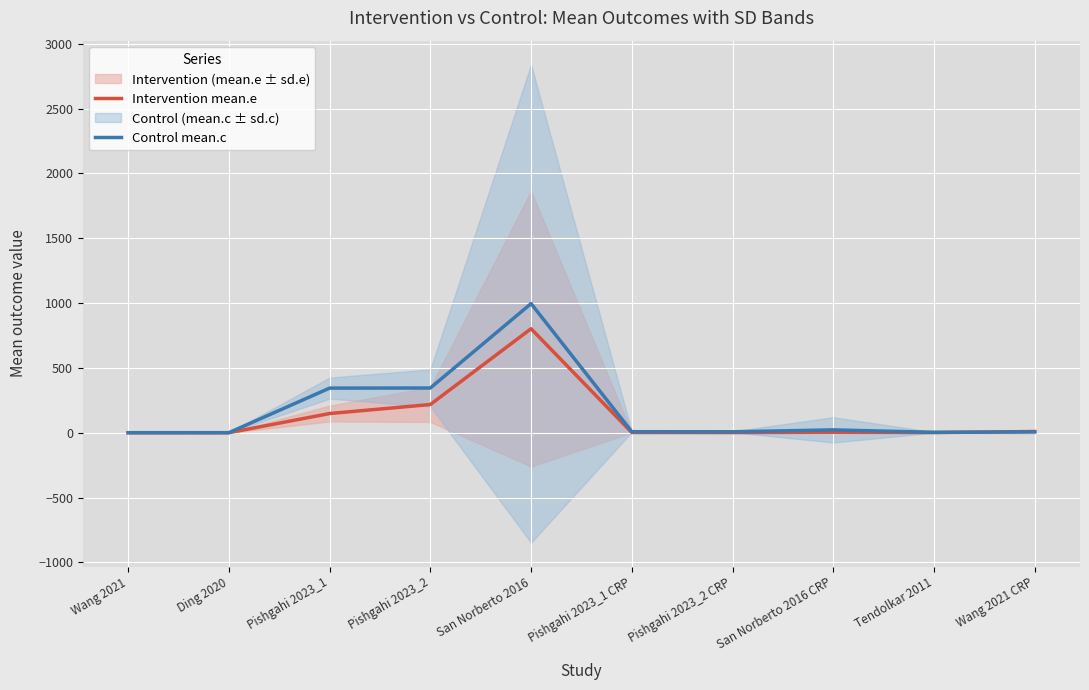

Is the value of Control mean.c at Wang 2021 CRP greater than the value of Intervention mean.e at Pishgahi 2023_2?

No